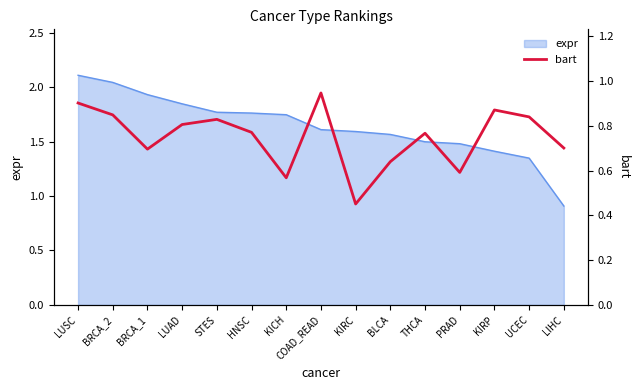

Is it true that the value at LIHC is 1.0?

False